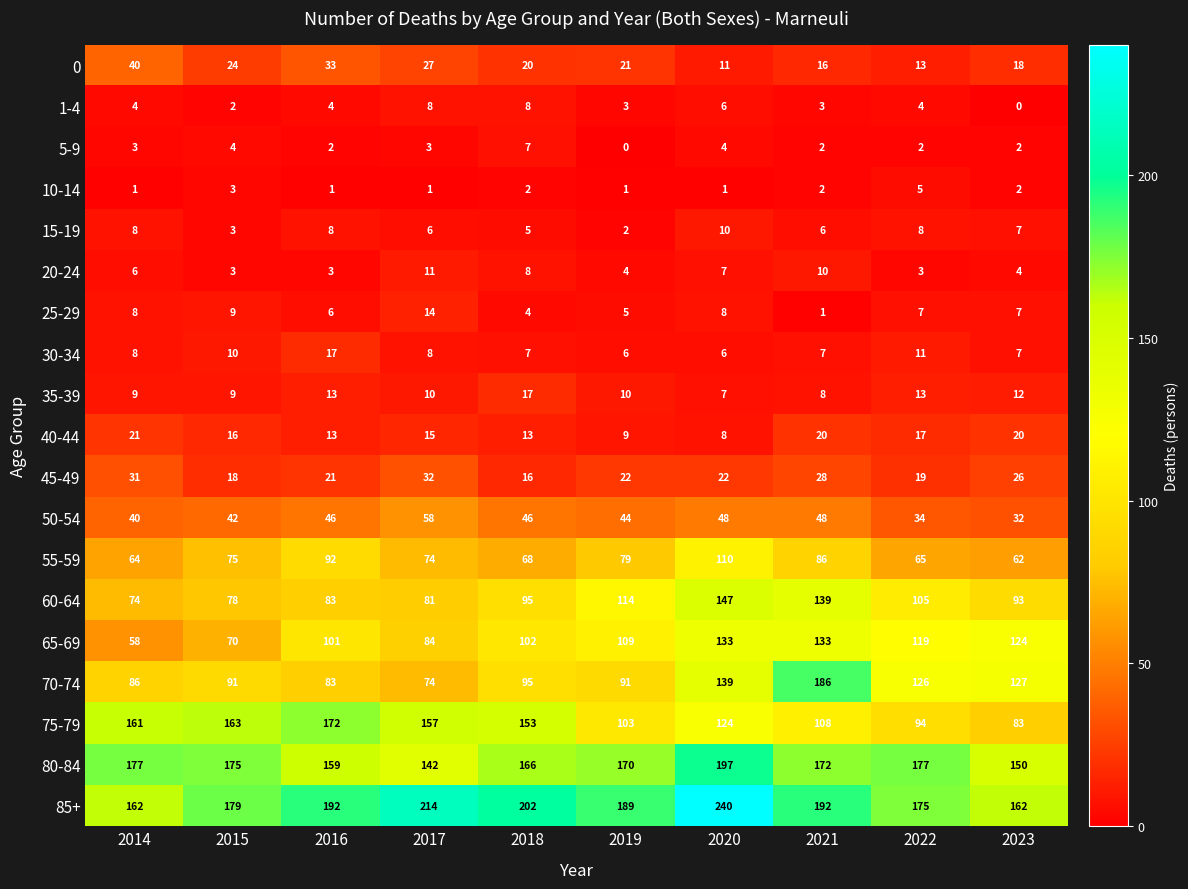

Which label corresponds to the largest value in the chart?

2020